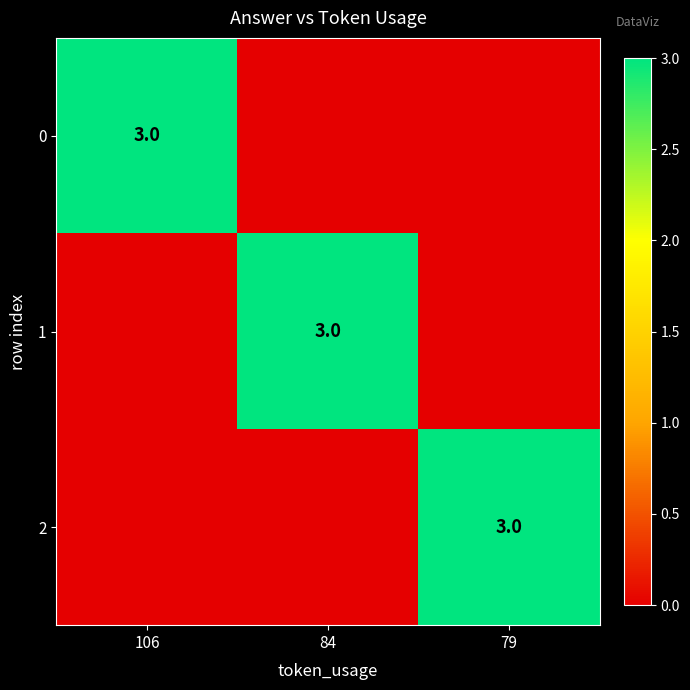

At which category is the sum across all series the highest?

106